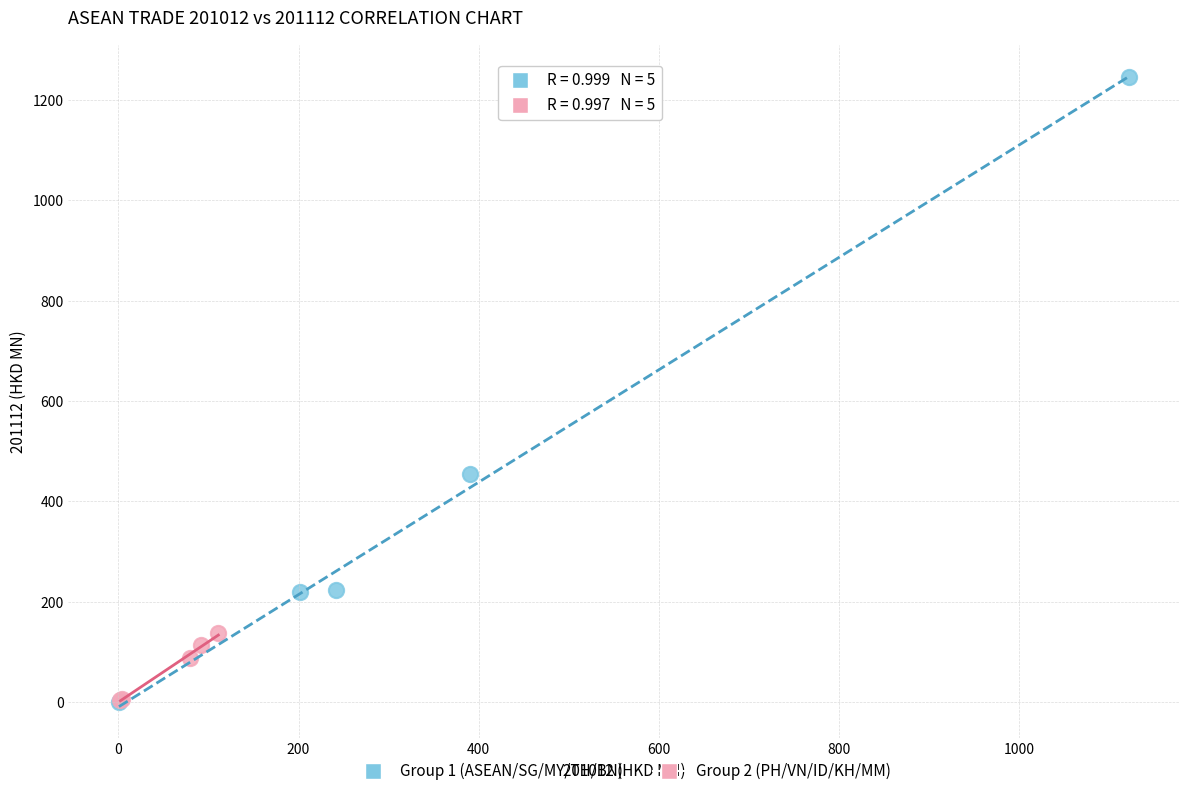

Which series contains the highest Y value?

Group 1 (ASEAN/SG/MY/TH/BN)